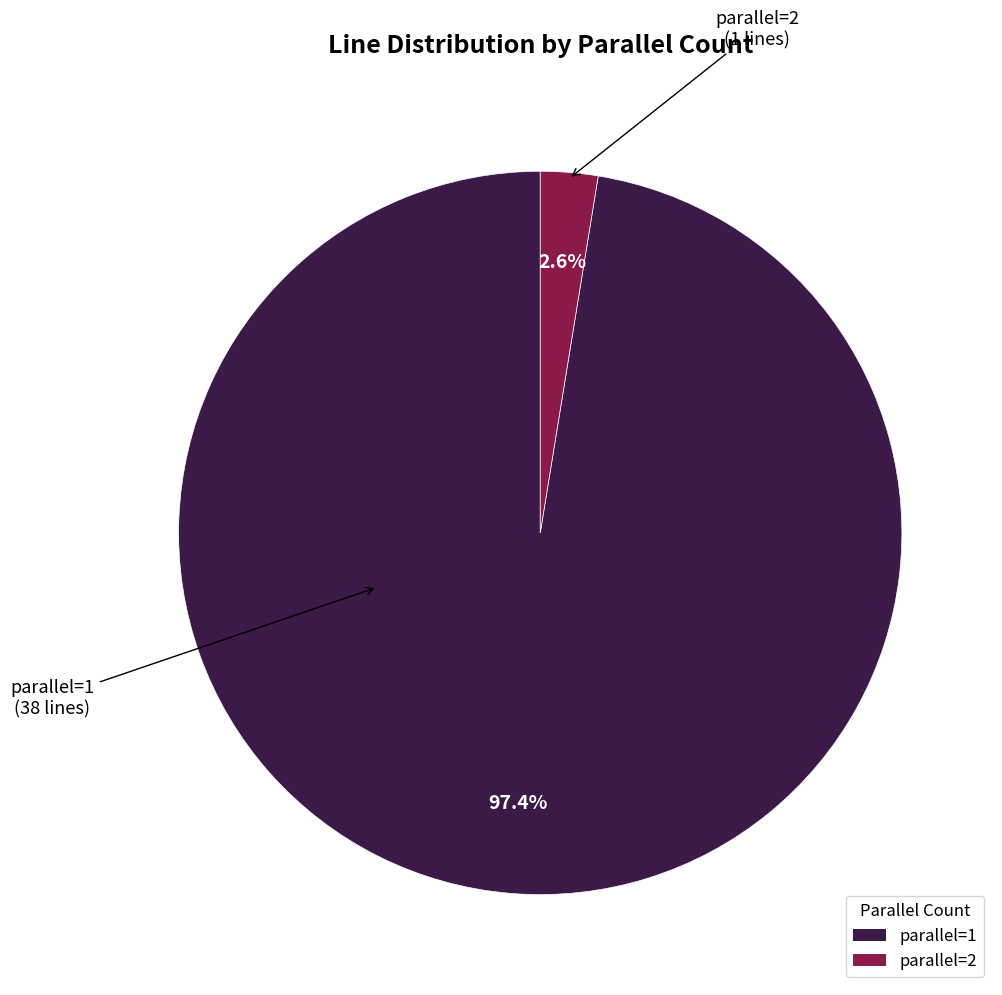

Rank the categories by value from lowest to highest.

parallel=2, parallel=1